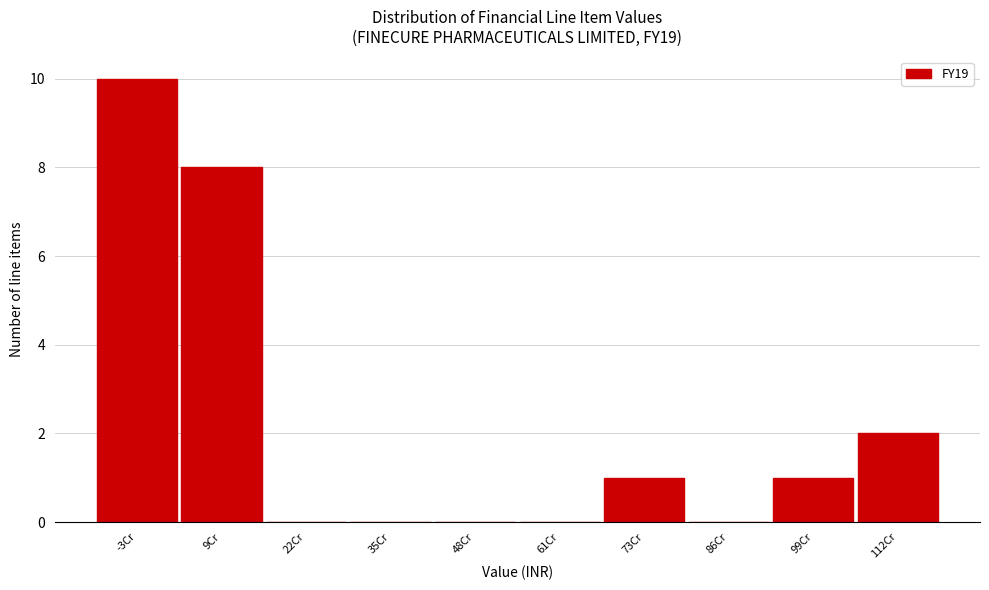

Reading left to right, extract all data points from this chart.

-3Cr=10	9Cr=8	22Cr=0	35Cr=0	48Cr=0	61Cr=0	73Cr=1	86Cr=0	99Cr=1	112Cr=2